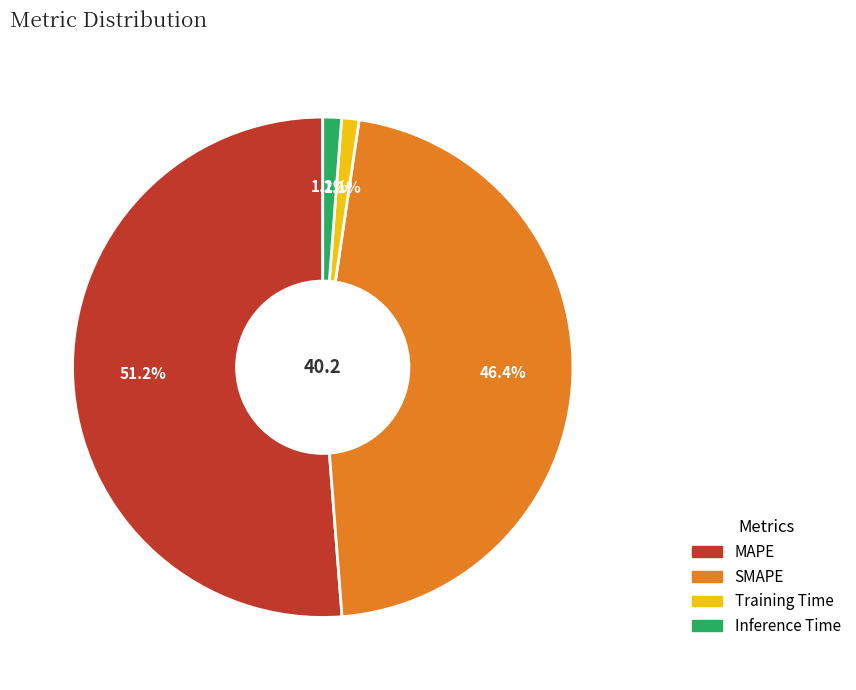

How much of the chart is everything except Training Time?

98.9%